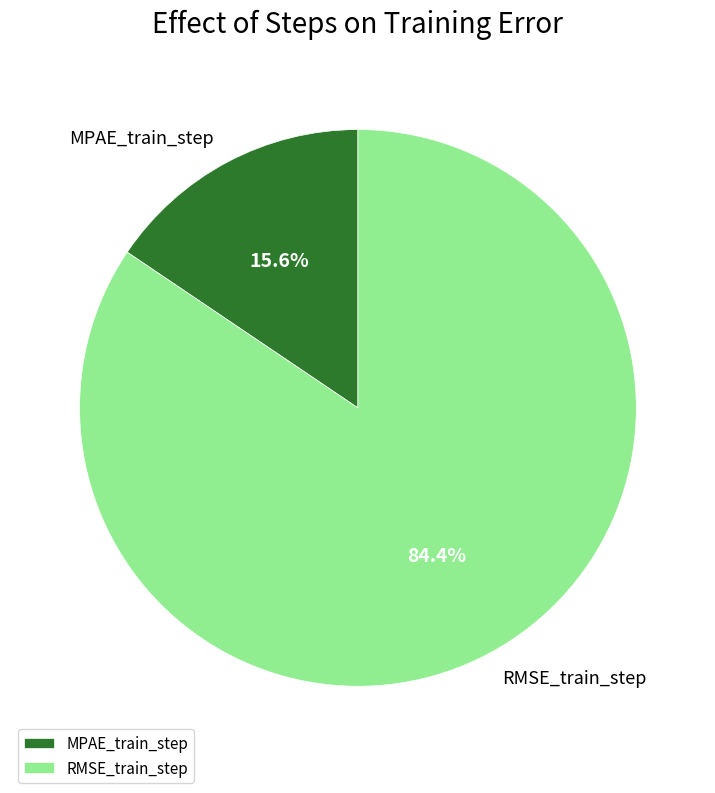

What is the smallest slice in the pie chart?

MPAE_train_step